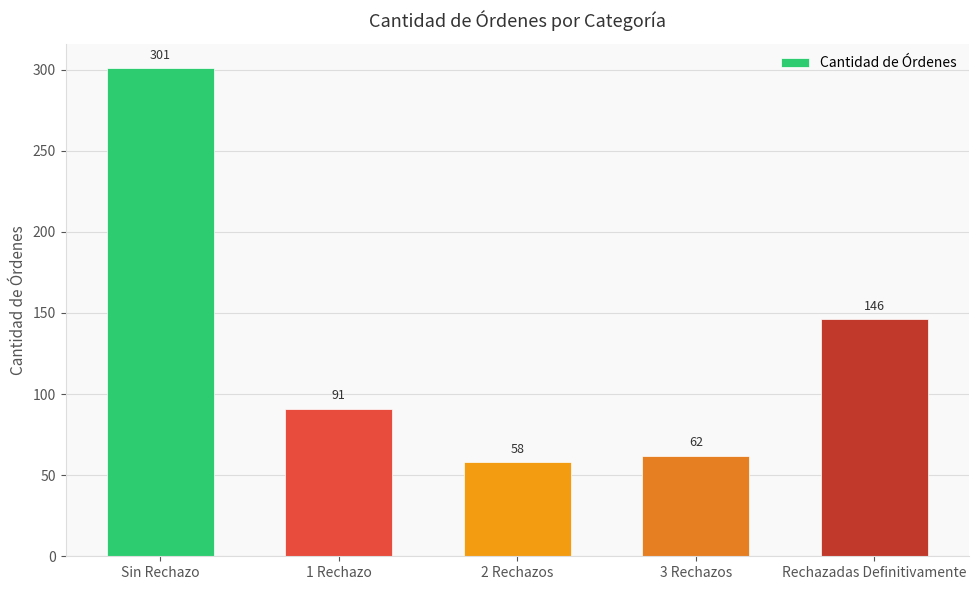

Reading left to right, extract all data points from this chart.

Sin Rechazo=301	1 Rechazo=91	2 Rechazos=58	3 Rechazos=62	Rechazadas Definitivamente=146